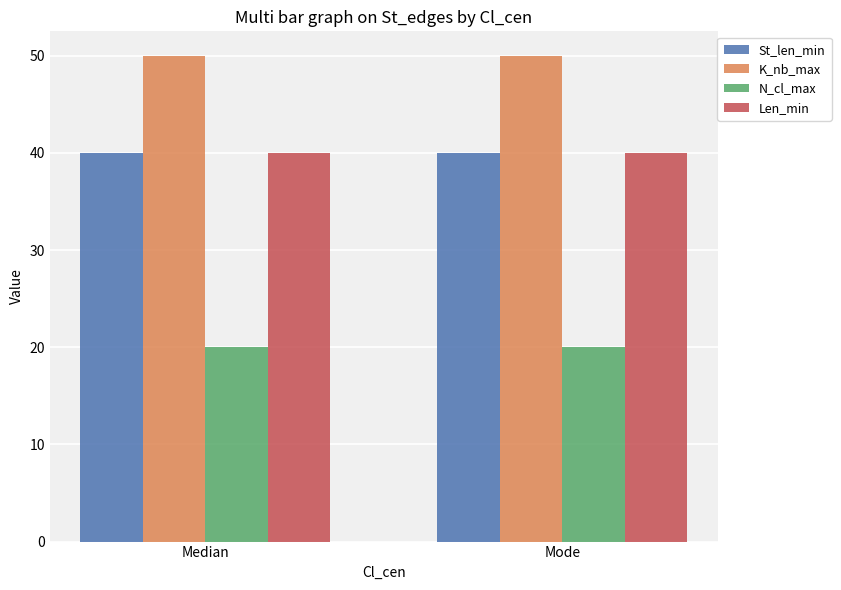

At how many categories does at least one series exceed 46?

2